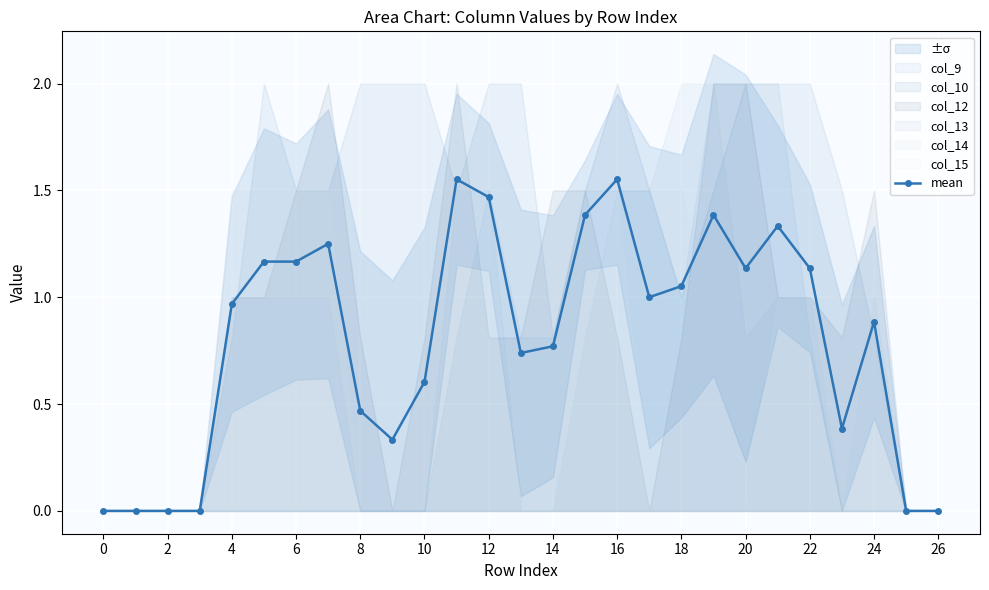

How many interior local valleys (lower than both neighbors) does the data have?

5